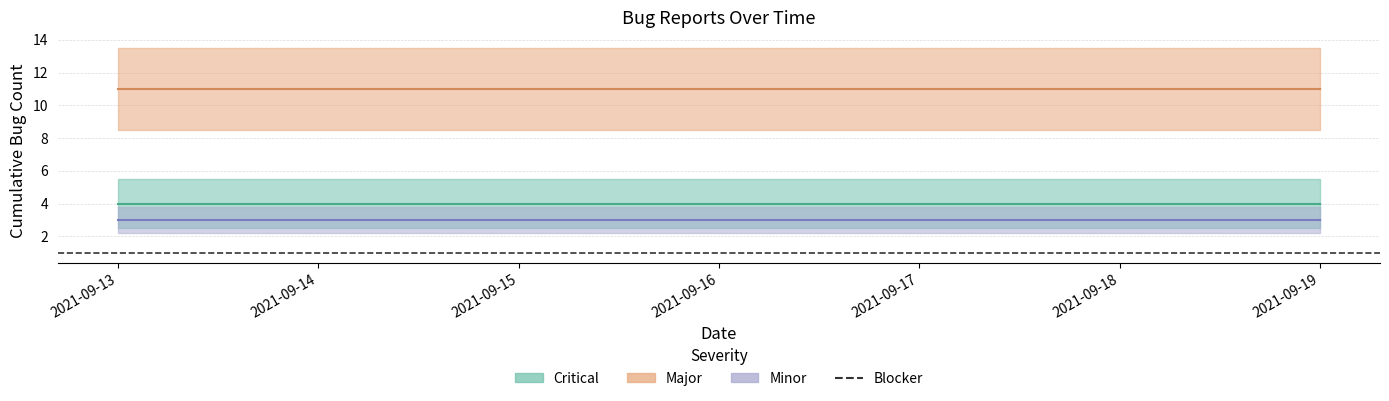

Is it true that Blocker equals 2 at 2021-09-16?

False